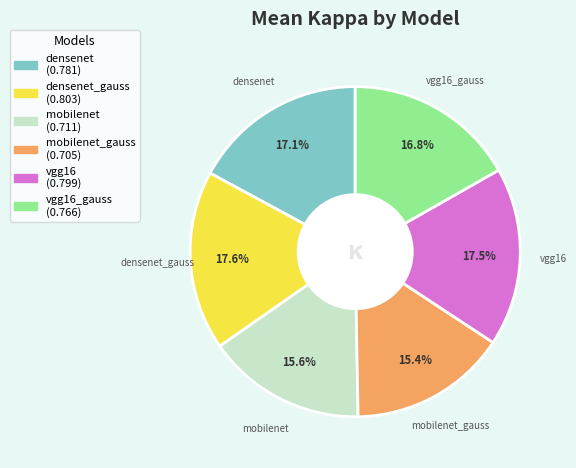

Is there any slice that represents more than half of the pie?

No